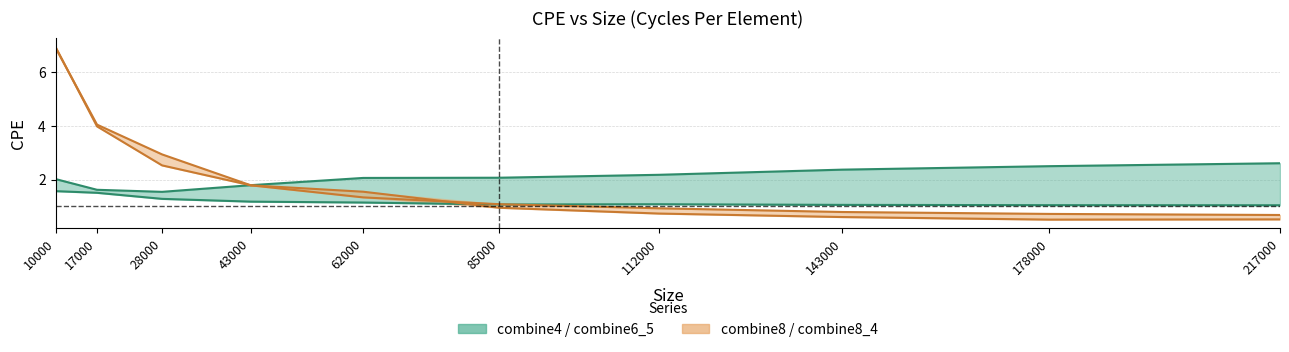

The CPE4 series shows 1.6 at 17000. True or false?

True